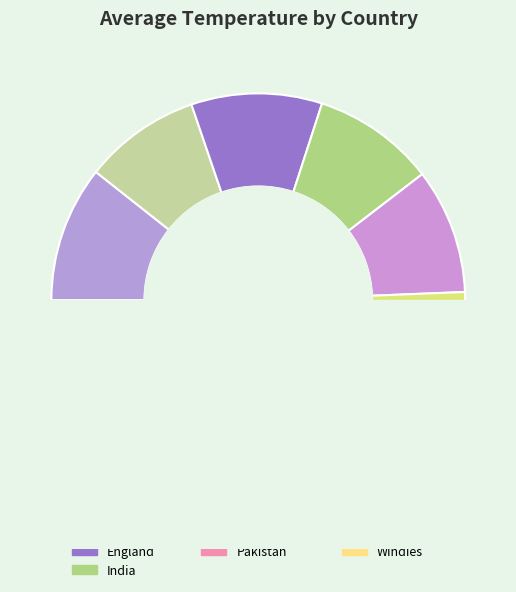

Between Srilanka and Namibia, which is larger?

Srilanka